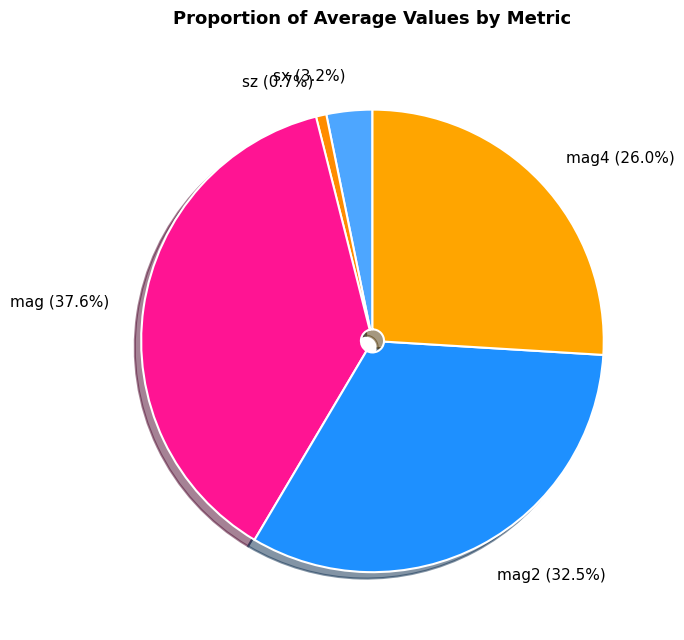

Count the number of slices in the pie.

5